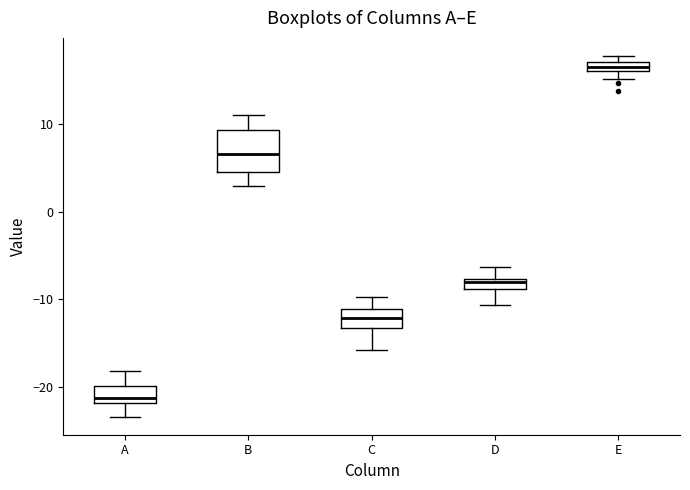

Comparing the boxes themselves (not the whiskers), which one is the tallest?

B